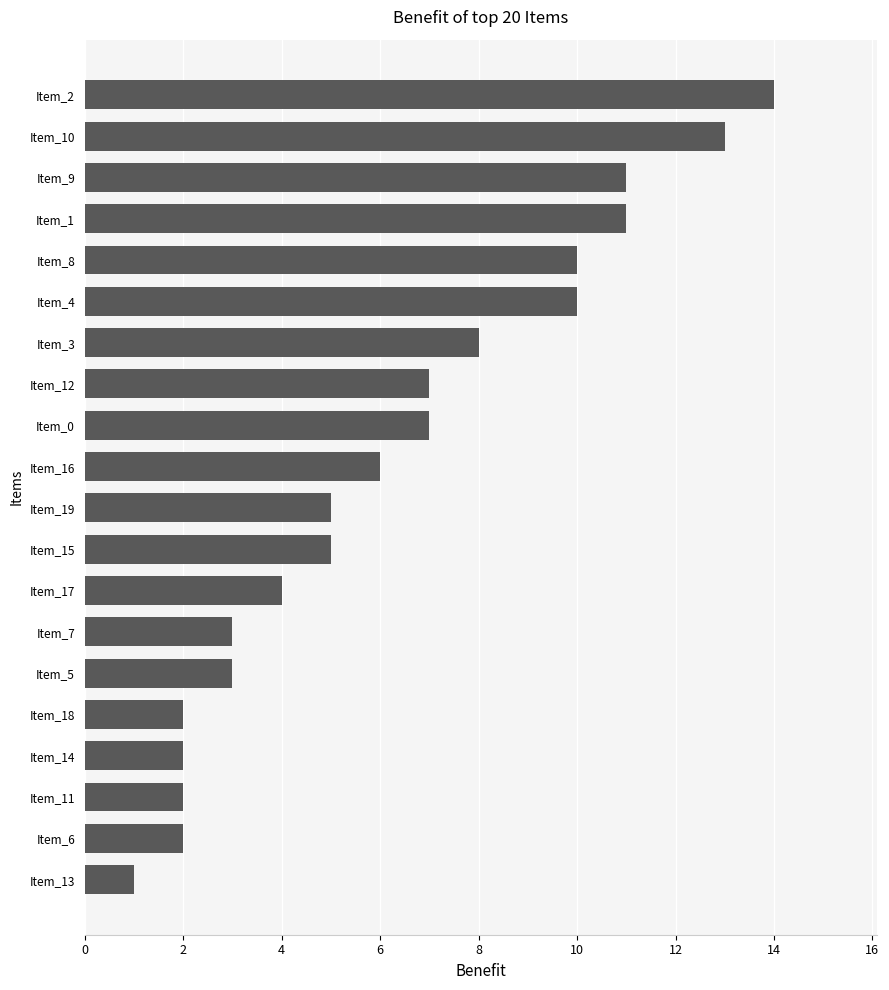

The value at Item_8 is 10. True or false?

True